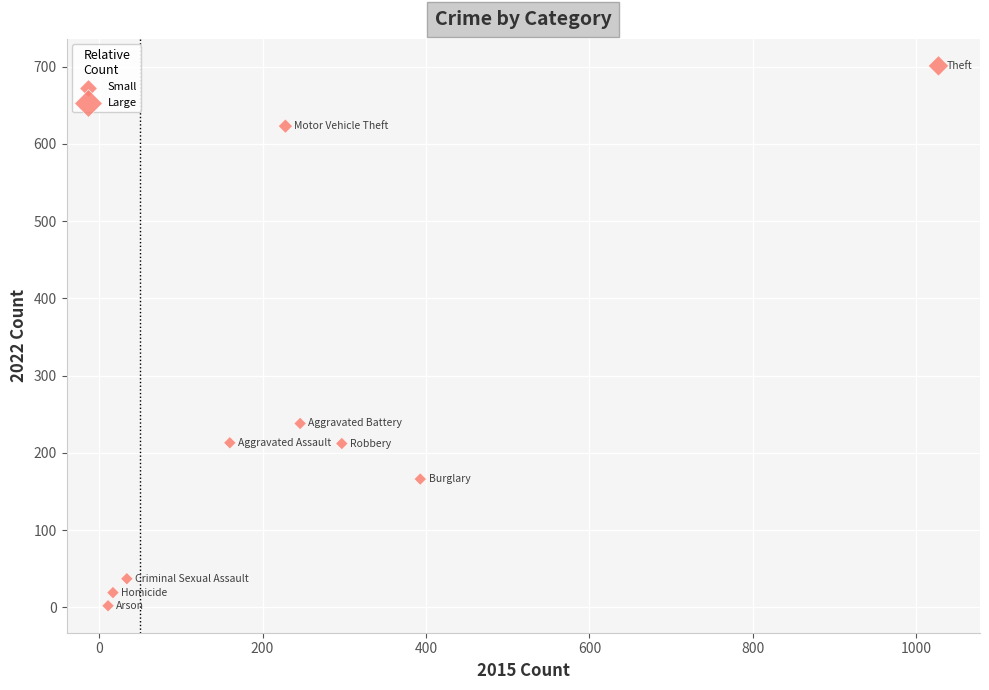

What is the average Y value?

246